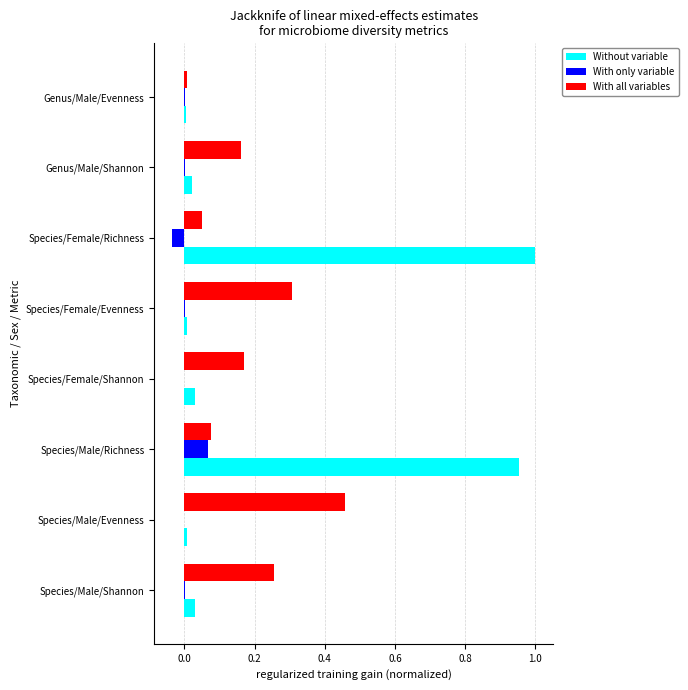

The With only variable series shows 0.0 at Species/Male/Richness. True or false?

False